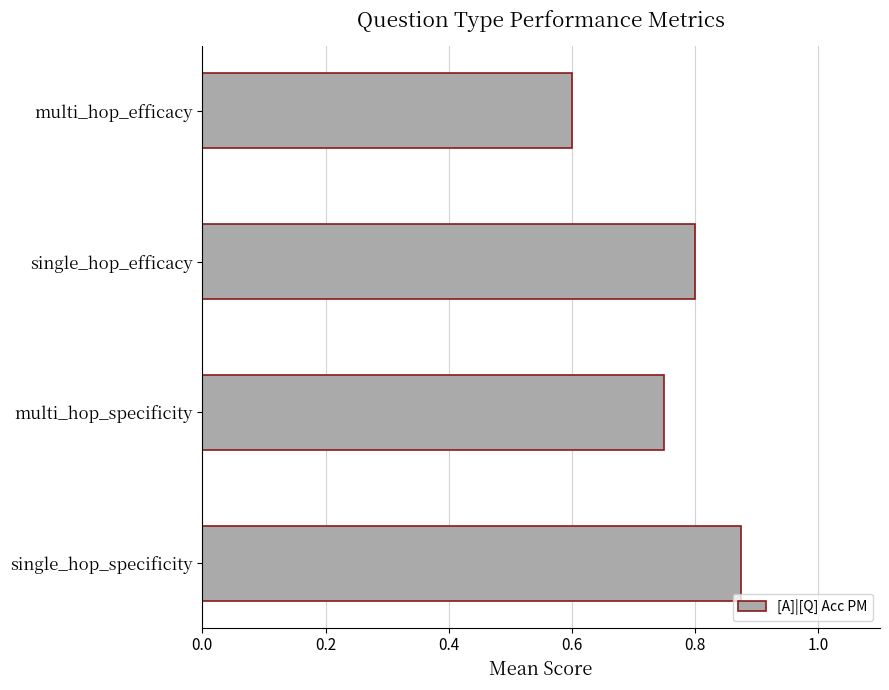

The chart shows a value of 0.6 at multi_hop_efficacy. True or false?

True